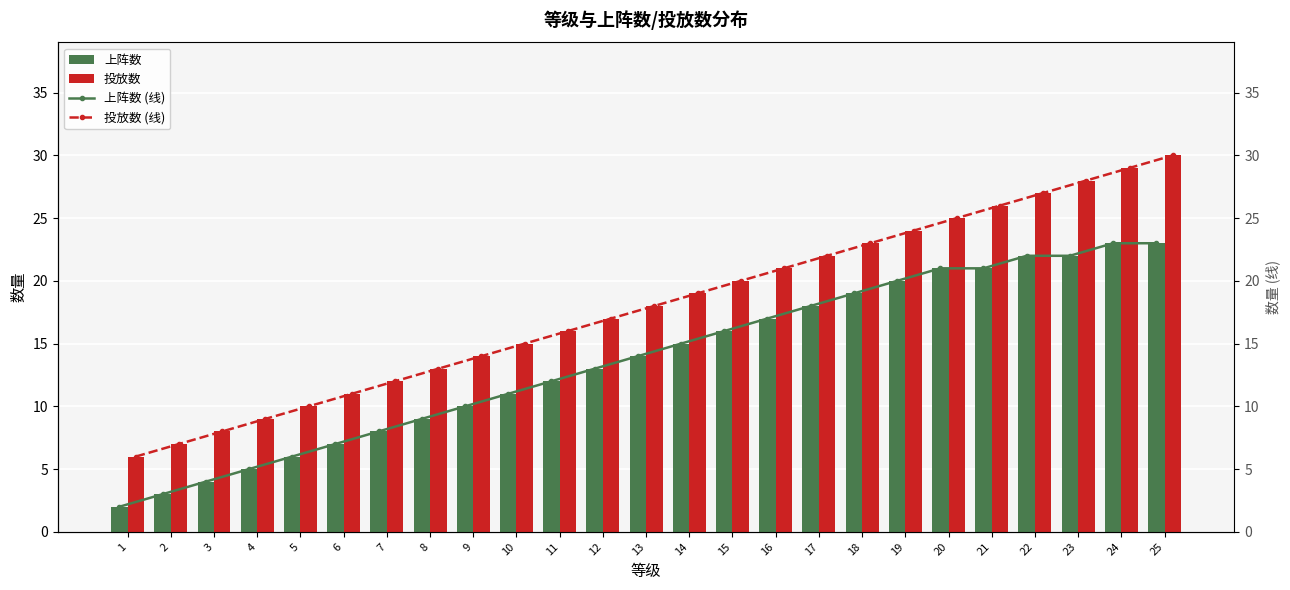

What is the average value of the 上阵数 (线) series?

14